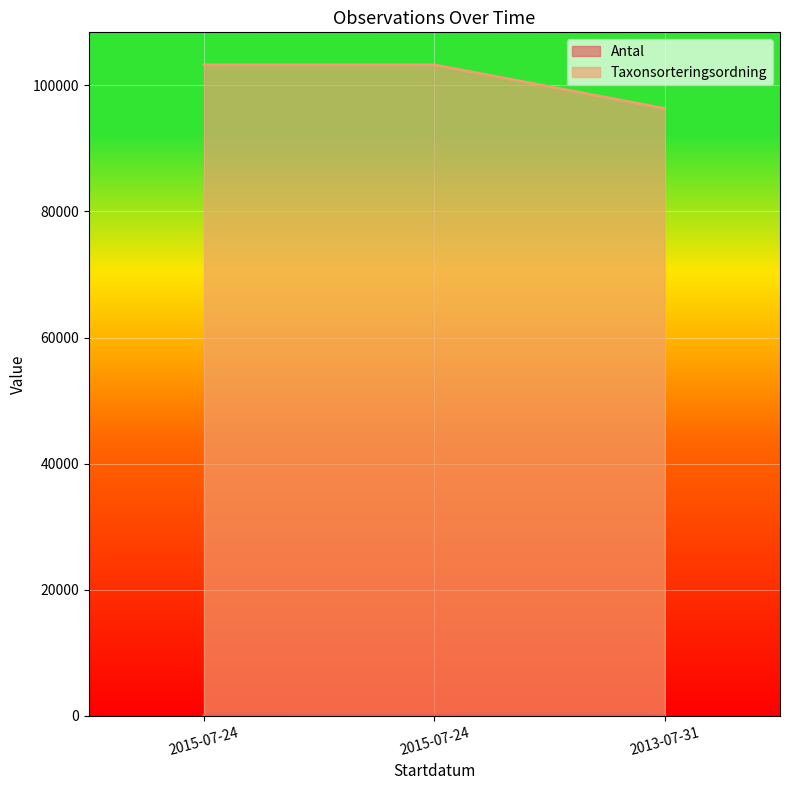

What is the sum of the Taxonsorteringsordning values at 2015-07-24 and 2013-07-31?

199582